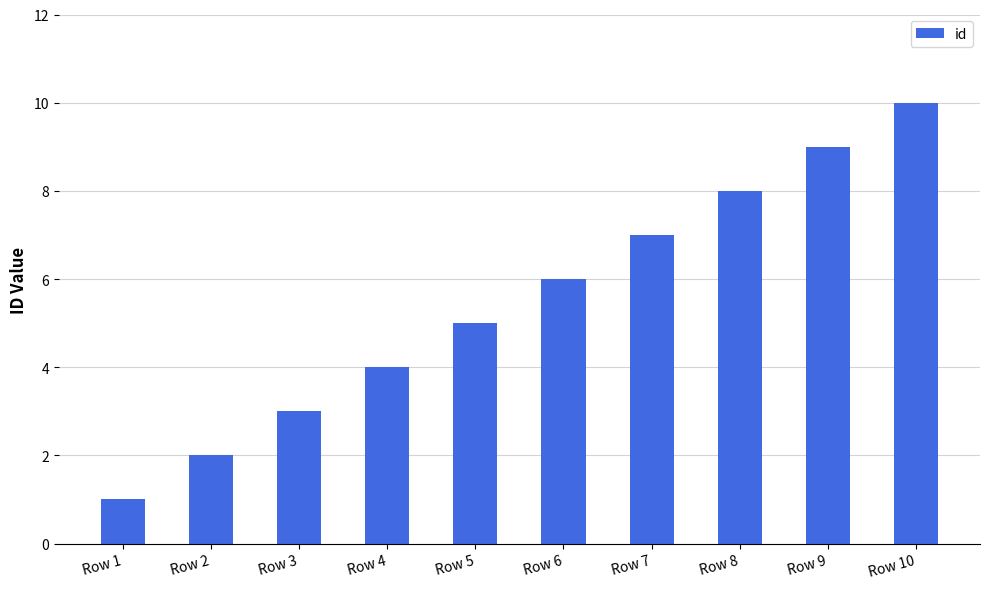

Rank the categories by value from lowest to highest.

Row 1, Row 2, Row 3, Row 4, Row 5, Row 6, Row 7, Row 8, Row 9, Row 10